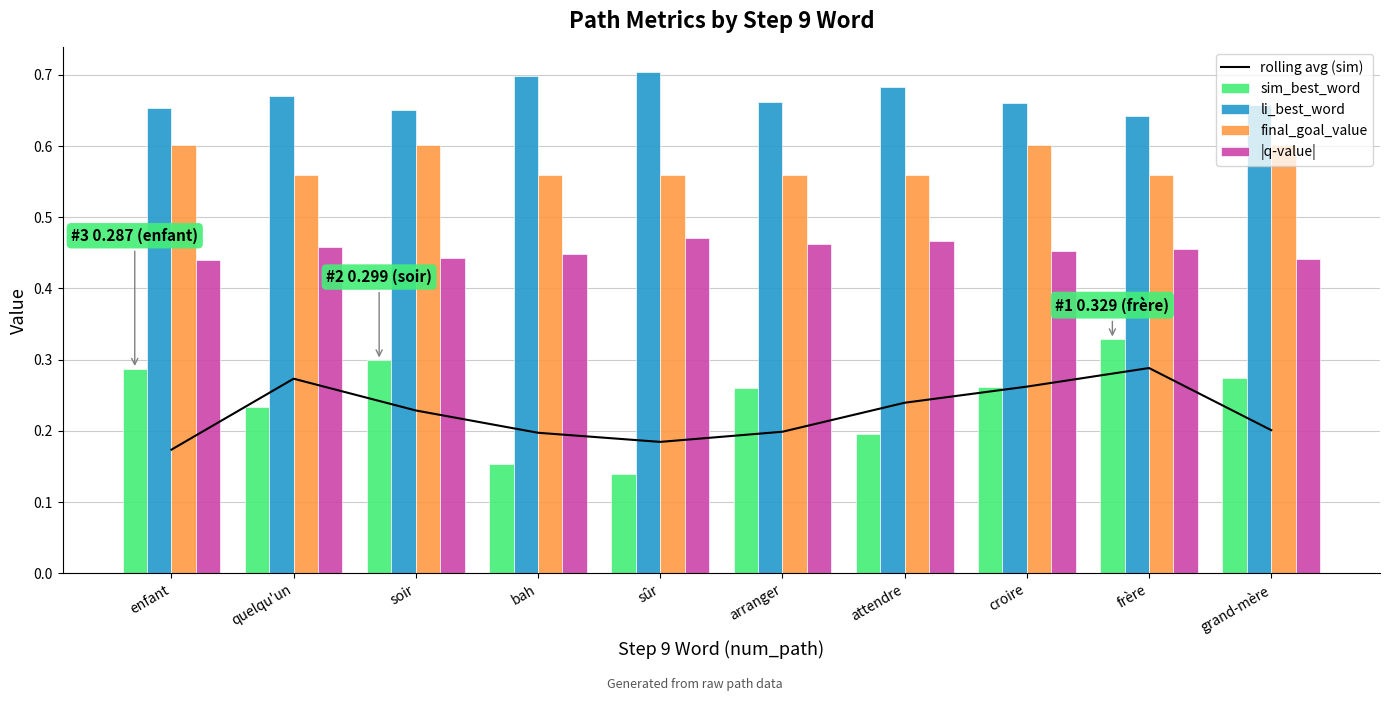

What is the lowest value of the final_goal_value series?

0.6